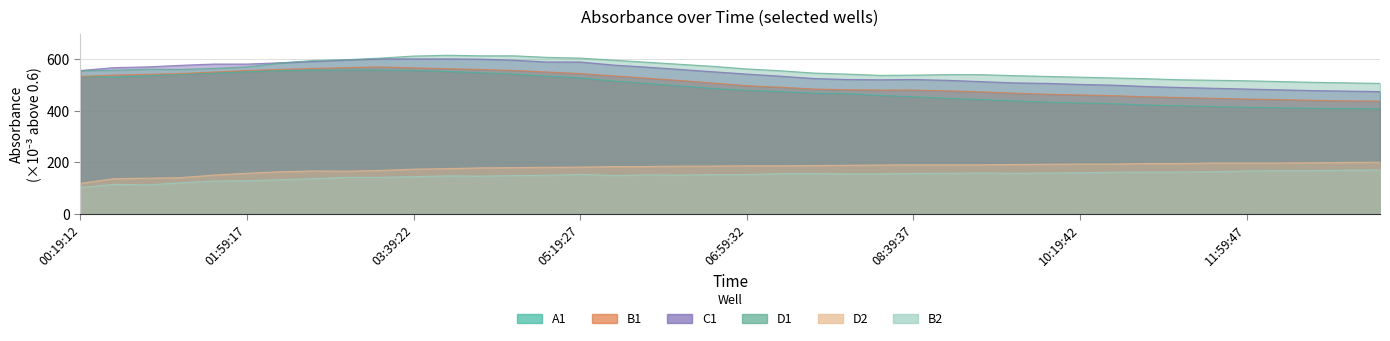

Reading left to right, extract all data points from this chart.

D2: 00:19:12=119.0	00:39:13=137.0	00:59:14=139.0	01:19:15=141.0	01:39:16=151.0	01:59:17=158.0	02:19:18=164.0	02:39:19=167.0	02:59:20=166.0	03:19:21=169.0	03:39:22=174.0	03:59:23=176.0	04:19:24=179.0	04:39:25=180.0	04:59:26=181.0	05:19:27=182.0	05:39:28=184.0	05:59:29=184.0	06:19:30=186.0	06:39:31=186.0	06:59:32=187.0	07:19:33=187.0	07:39:34=188.0	07:59:35=189.0	08:19:36=190.0	08:39:37=191.0	08:59:38=191.0	09:19:39=191.0	09:39:40=192.0	09:59:41=193.0	10:19:42=194.0	10:39:43=194.0	10:59:44=196.0	11:19:45=196.0	11:39:46=198.0	11:59:47=198.0	12:19:48=198.0	12:39:49=199.0	12:59:50=200.0	13:19:51=201.0
A1: 00:19:12=534.0	00:39:13=531.0	00:59:14=536.0	01:19:15=542.0	01:39:16=547.0	01:59:17=552.0	02:19:18=556.0	02:39:19=558.0	02:59:20=559.0	03:19:21=559.0	03:39:22=557.0	03:59:23=553.0	04:19:24=548.0	04:39:25=543.0	04:59:26=535.0	05:19:27=528.0	05:39:28=516.0	05:59:29=507.0	06:19:30=497.0	06:39:31=487.0	06:59:32=480.0	07:19:33=475.0	07:39:34=469.0	07:59:35=467.0	08:19:36=460.0	08:39:37=455.0	08:59:38=449.0	09:19:39=444.0	09:39:40=439.0	09:59:41=434.0	10:19:42=431.0	10:39:43=428.0	10:59:44=423.0	11:19:45=420.0	11:39:46=417.0	11:59:47=414.0	12:19:48=412.0	12:39:49=410.0	12:59:50=409.0	13:19:51=408.0
C1: 00:19:12=557.0	00:39:13=568.0	00:59:14=571.0	01:19:15=577.0	01:39:16=582.0	01:59:17=582.0	02:19:18=587.0	02:39:19=592.0	02:59:20=598.0	03:19:21=602.0	03:39:22=602.0	03:59:23=602.0	04:19:24=601.0	04:39:25=597.0	04:59:26=590.0	05:19:27=590.0	05:39:28=578.0	05:59:29=570.0	06:19:30=561.0	06:39:31=552.0	06:59:32=543.0	07:19:33=535.0	07:39:34=526.0	07:59:35=522.0	08:19:36=521.0	08:39:37=522.0	08:59:38=519.0	09:19:39=514.0	09:39:40=509.0	09:59:41=507.0	10:19:42=503.0	10:39:43=500.0	10:59:44=495.0	11:19:45=491.0	11:39:46=488.0	11:59:47=485.0	12:19:48=482.0	12:39:49=479.0	12:59:50=477.0	13:19:51=475.0
B1: 00:19:12=534.0	00:39:13=539.0	00:59:14=542.0	01:19:15=545.0	01:39:16=551.0	01:59:17=557.0	02:19:18=561.0	02:39:19=565.0	02:59:20=568.0	03:19:21=571.0	03:39:22=567.0	03:59:23=564.0	04:19:24=561.0	04:39:25=557.0	04:59:26=551.0	05:19:27=545.0	05:39:28=536.0	05:59:29=527.0	06:19:30=518.0	06:39:31=508.0	06:59:32=498.0	07:19:33=492.0	07:39:34=485.0	07:59:35=482.0	08:19:36=481.0	08:39:37=481.0	08:59:38=478.0	09:19:39=474.0	09:39:40=469.0	09:59:41=465.0	10:19:42=462.0	10:39:43=459.0	10:59:44=455.0	11:19:45=452.0	11:39:46=449.0	11:59:47=446.0	12:19:48=444.0	12:39:49=441.0	12:59:50=439.0	13:19:51=438.0
D1: 00:19:12=556.0	00:39:13=558.0	00:59:14=562.0	01:19:15=561.0	01:39:16=565.0	01:59:17=571.0	02:19:18=586.0	02:39:19=596.0	02:59:20=599.0	03:19:21=605.0	03:39:22=613.0	03:59:23=616.0	04:19:24=614.0	04:39:25=614.0	04:59:26=608.0	05:19:27=605.0	05:39:28=597.0	05:59:29=589.0	06:19:30=581.0	06:39:31=573.0	06:59:32=563.0	07:19:33=556.0	07:39:34=547.0	07:59:35=543.0	08:19:36=538.0	08:39:37=539.0	08:59:38=541.0	09:19:39=541.0	09:39:40=537.0	09:59:41=534.0	10:19:42=531.0	10:39:43=528.0	10:59:44=525.0	11:19:45=521.0	11:39:46=519.0	11:59:47=517.0	12:19:48=514.0	12:39:49=511.0	12:59:50=509.0	13:19:51=507.0
B2: 00:19:12=103.0	00:39:13=115.0	00:59:14=113.0	01:19:15=121.0	01:39:16=128.0	01:59:17=129.0	02:19:18=133.0	02:39:19=137.0	02:59:20=142.0	03:19:21=142.0	03:39:22=145.0	03:59:23=148.0	04:19:24=147.0	04:39:25=149.0	04:59:26=150.0	05:19:27=154.0	05:39:28=149.0	05:59:29=152.0	06:19:30=151.0	06:39:31=153.0	06:59:32=153.0	07:19:33=157.0	07:39:34=157.0	07:59:35=156.0	08:19:36=156.0	08:39:37=157.0	08:59:38=158.0	09:19:39=159.0	09:39:40=158.0	09:59:41=159.0	10:19:42=160.0	10:39:43=162.0	10:59:44=163.0	11:19:45=163.0	11:39:46=164.0	11:59:47=167.0	12:19:48=168.0	12:39:49=168.0	12:59:50=170.0	13:19:51=171.0